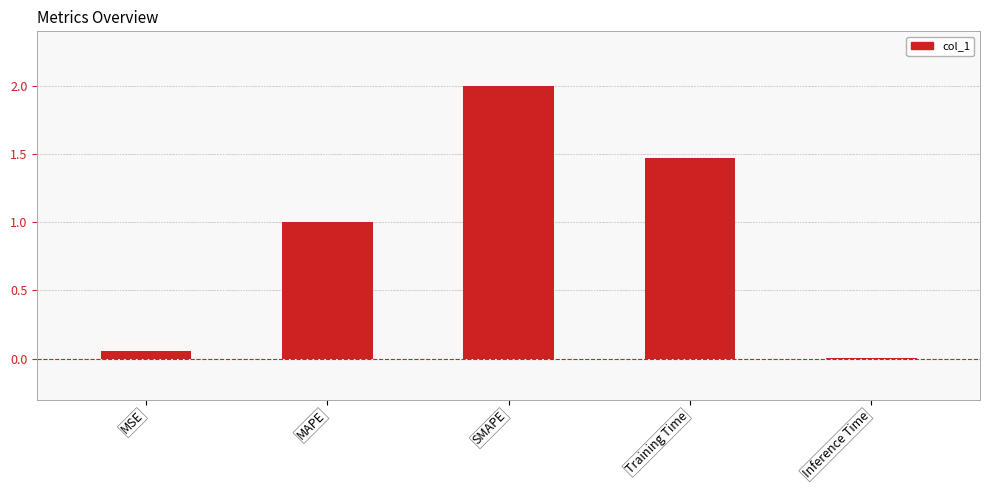

Which category has the highest value across all series?

SMAPE